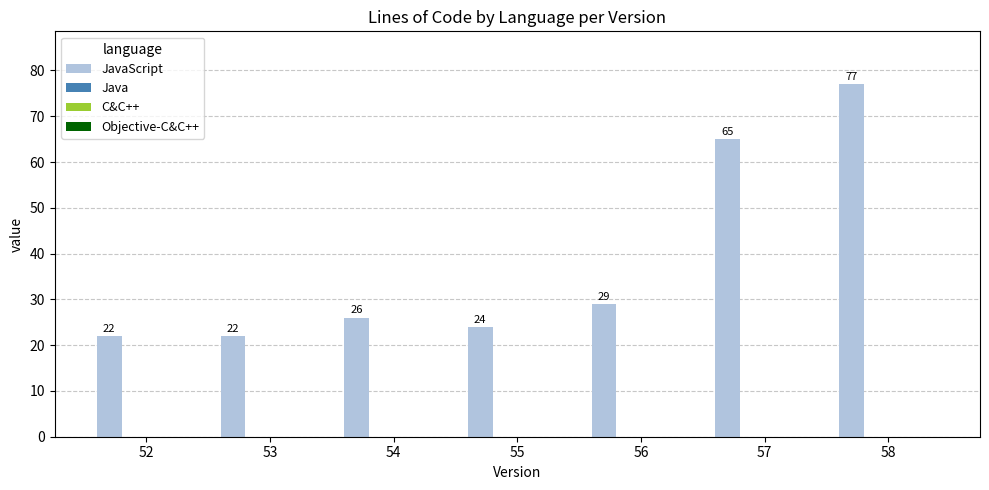

Reading left to right, extract all data points from this chart.

22	22	26	24	29	65	77